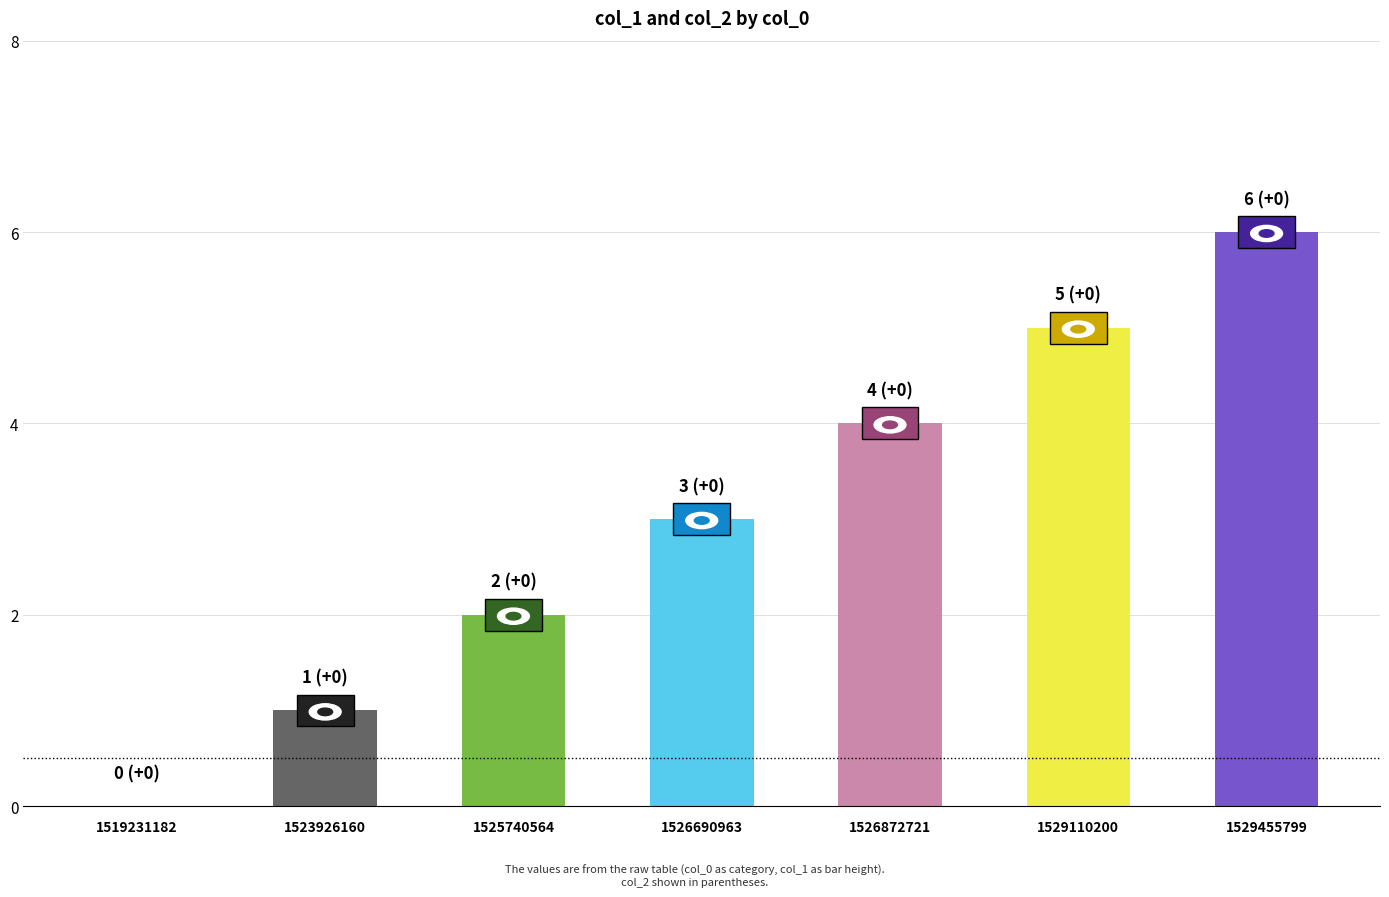

Is it true that the value at 1529110200 is 9?

False